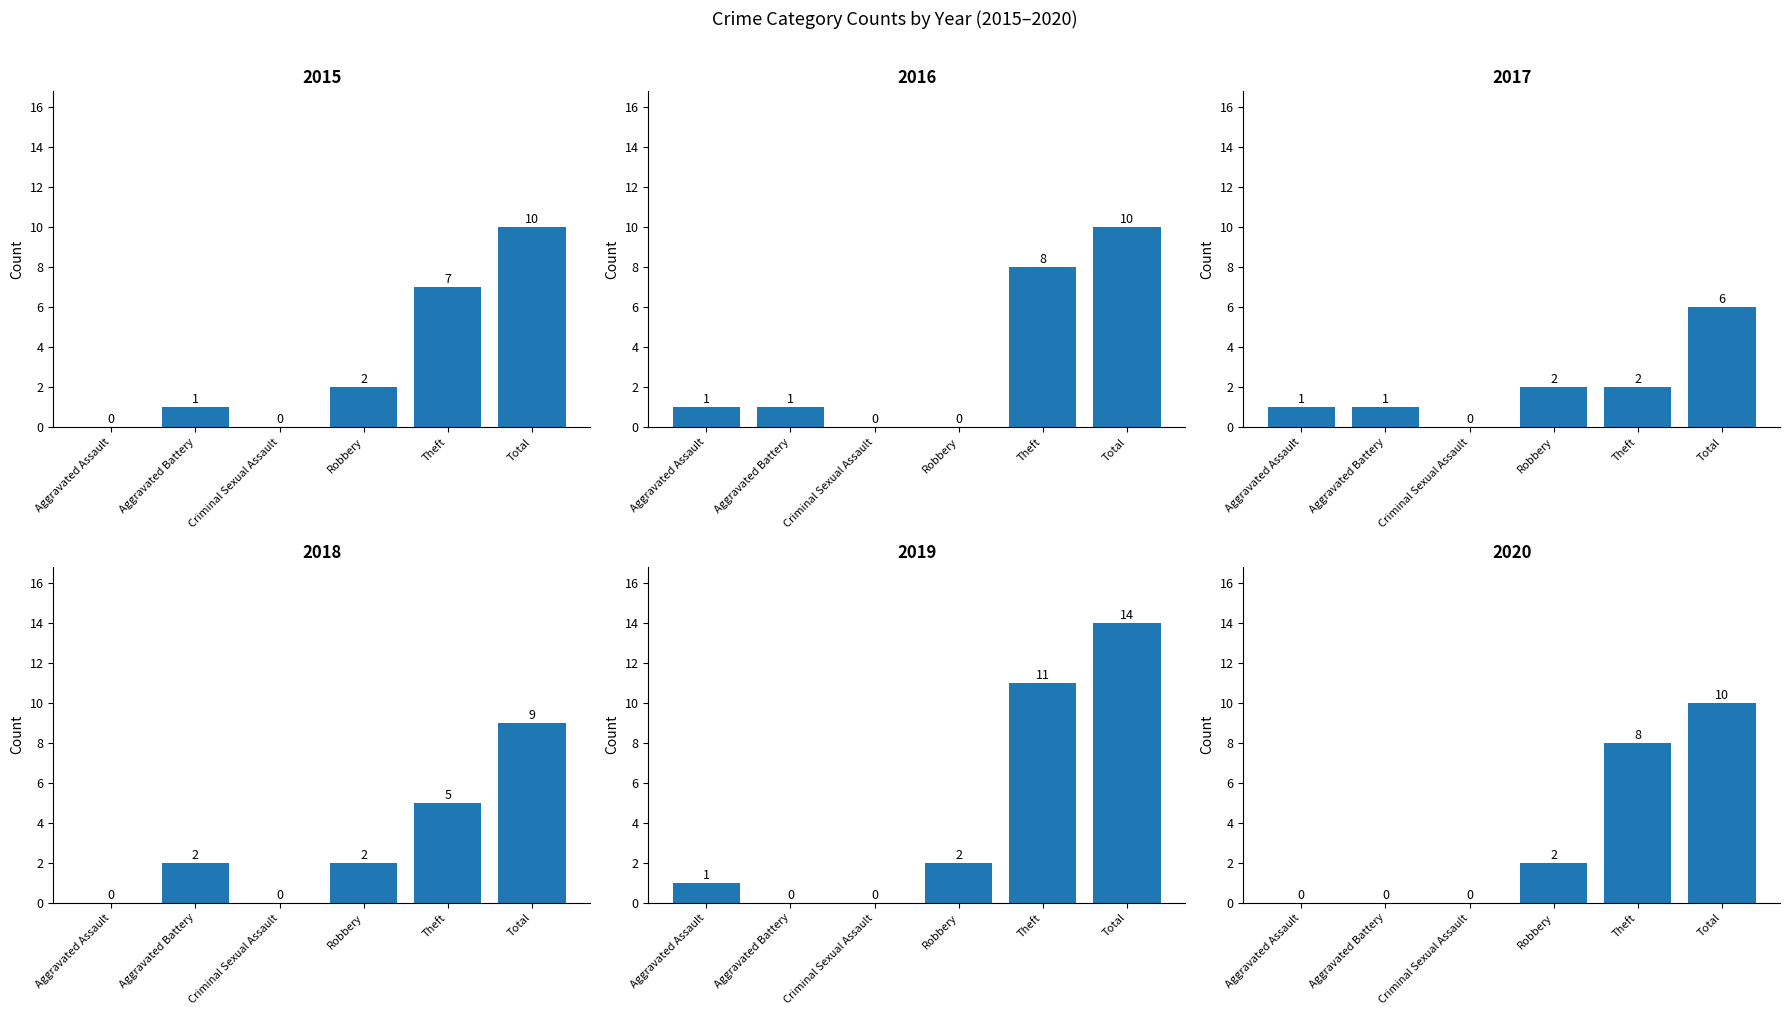

At which label is 2016 closest to 5?

Theft